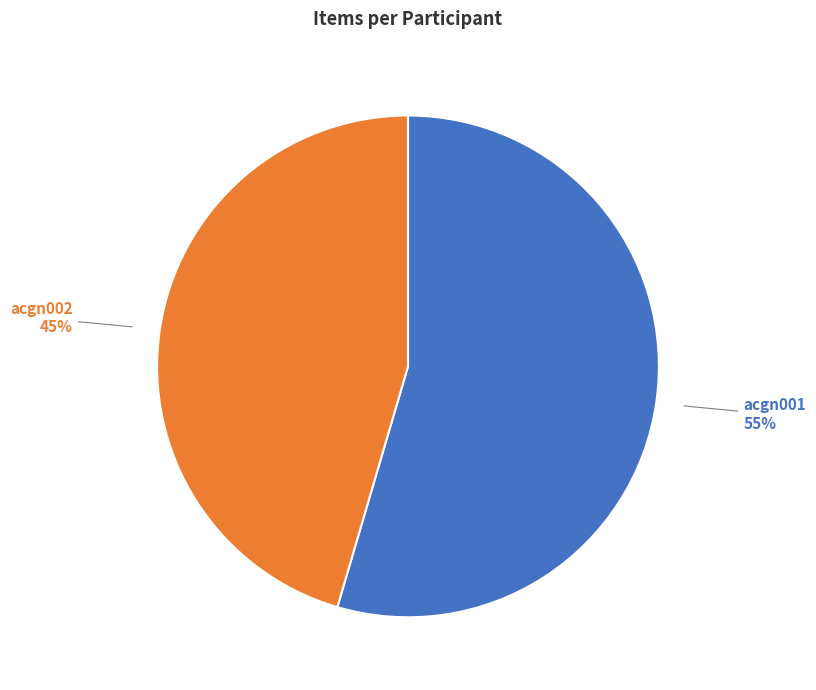

Rank the categories by value from lowest to highest.

acgn002, acgn001